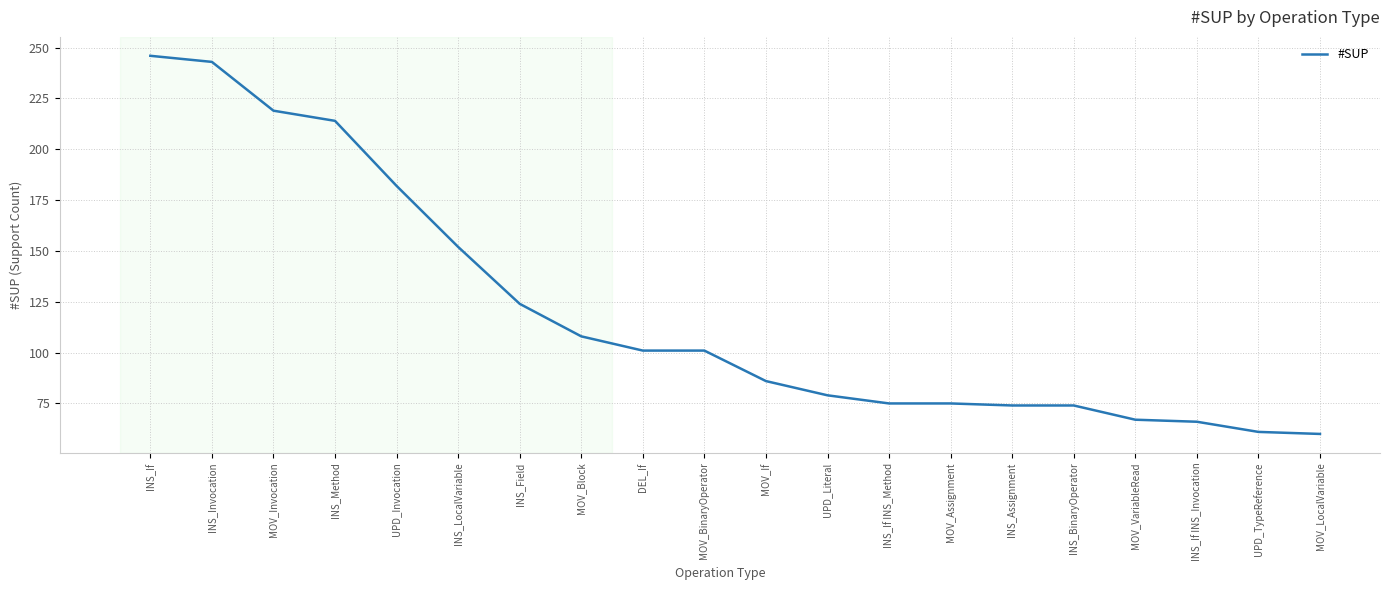

What is the difference between the maximum and minimum values?

186